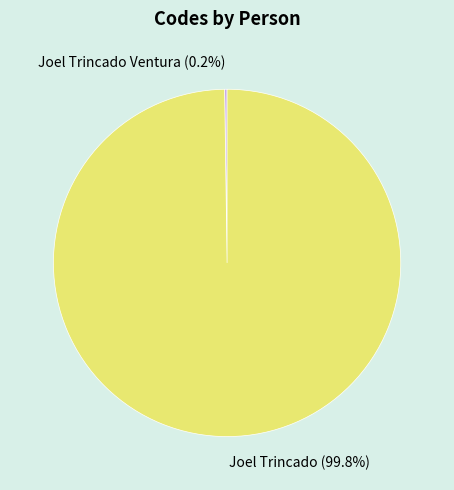

What portion of the pie excludes Joel Trincado (99.8%)?

0.2%